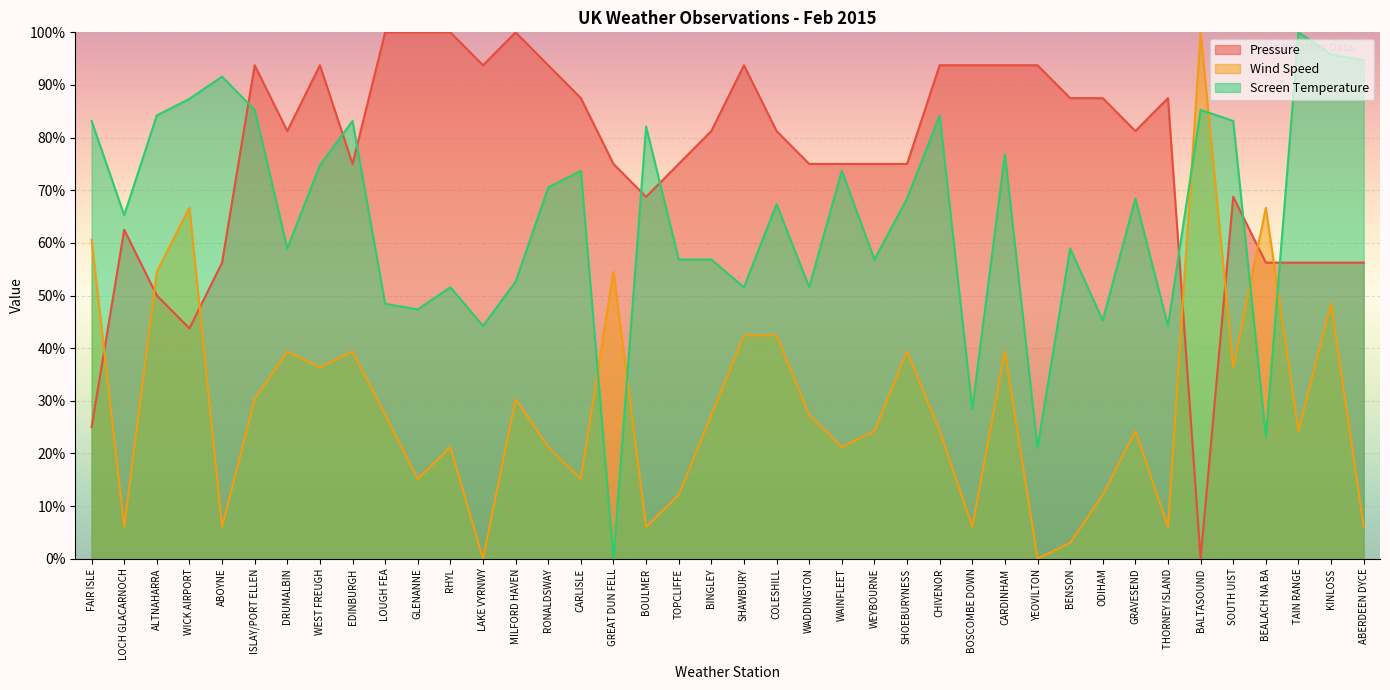

True or false: Wind Speed has a value of 0.0 at YEOVILTON.

True